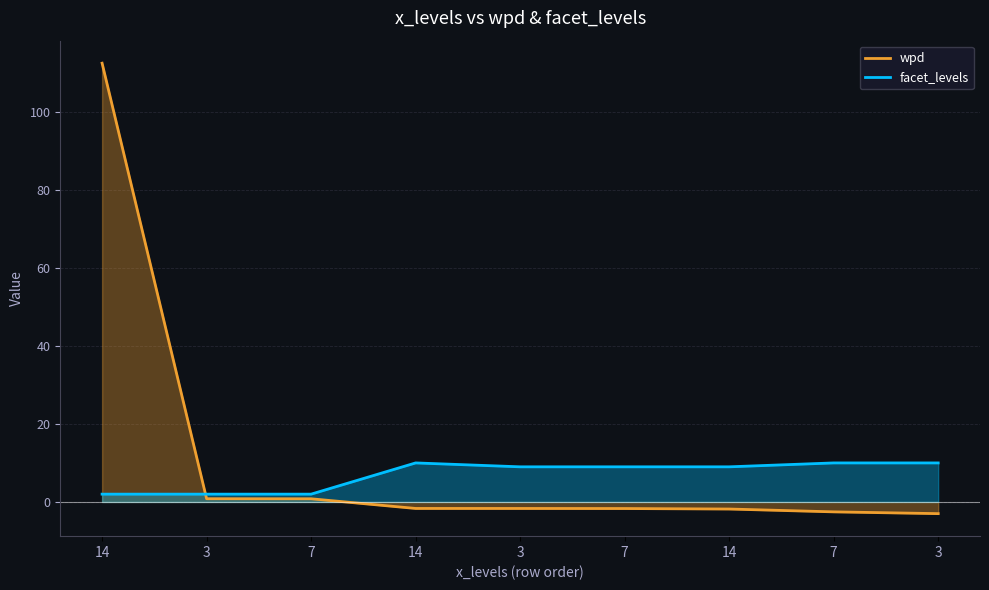

Between 7 and 7, which series saw the biggest shift?

facet_levels